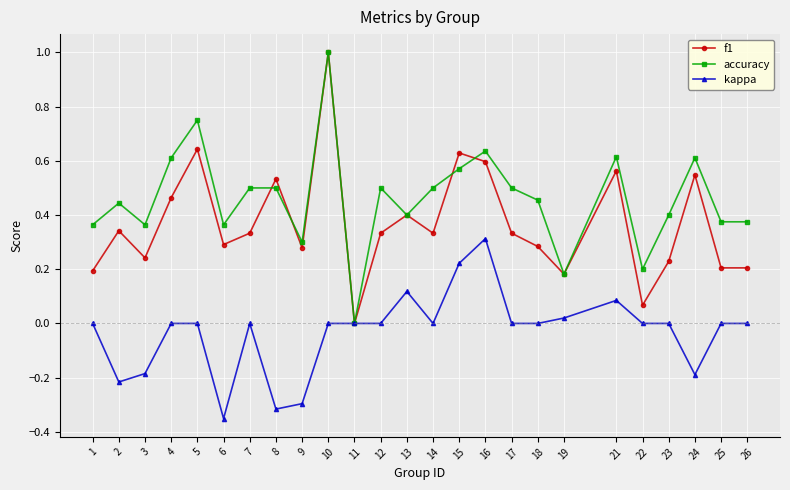

Is it true that accuracy equals 0.6 at 25?

False